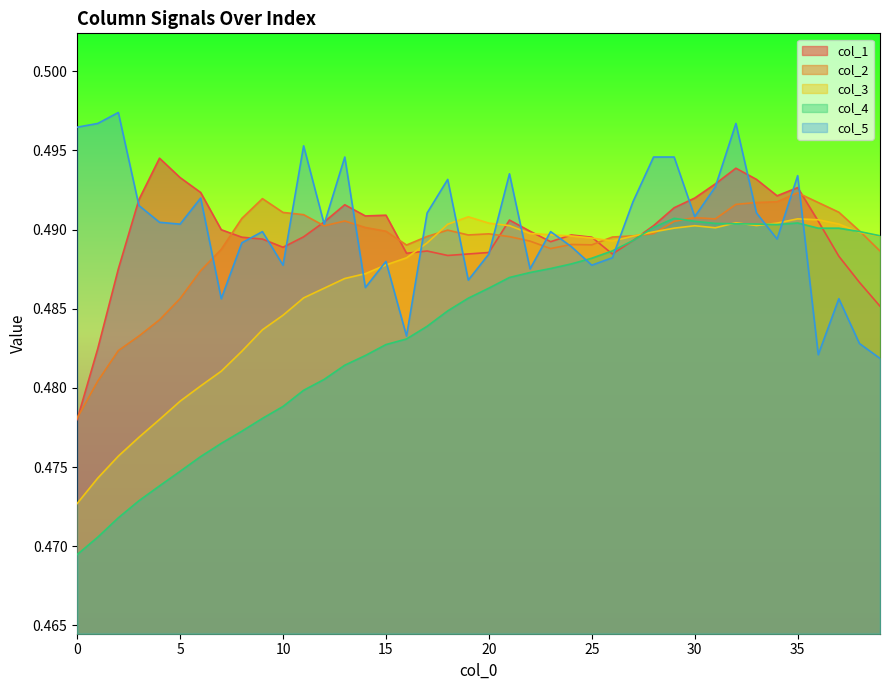

Which series has the widest spread of values?

col_4